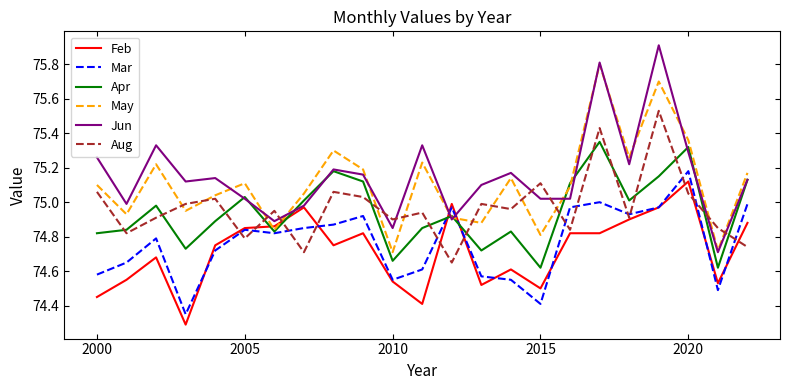

What is the greatest value displayed?

75.9